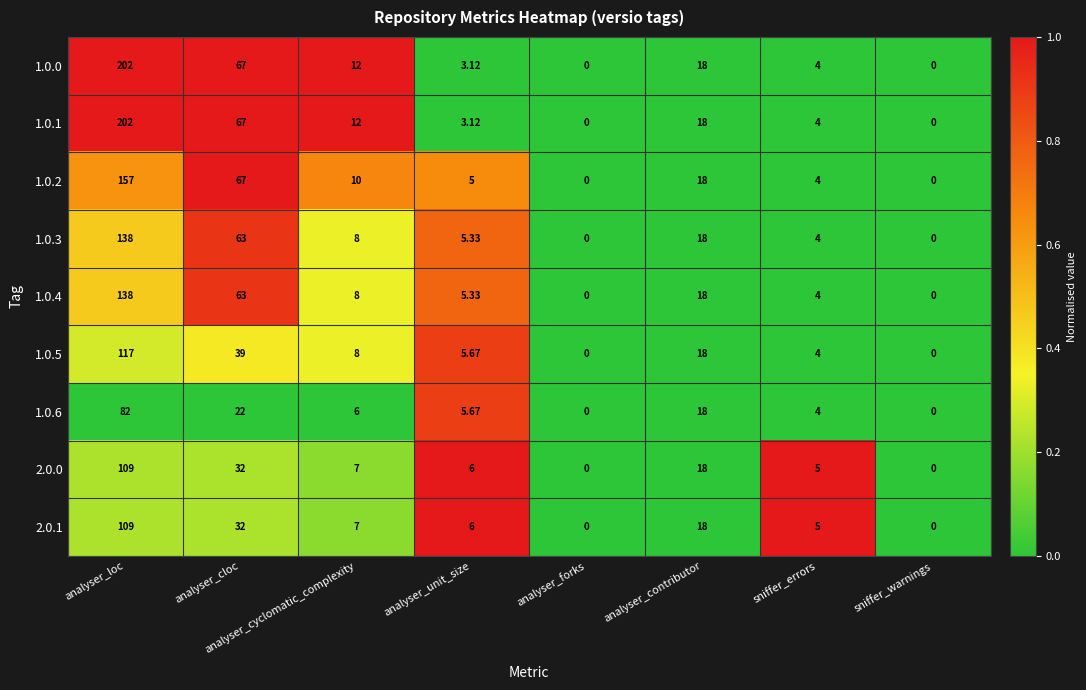

At which category is the sum across all series the highest?

analyser_loc